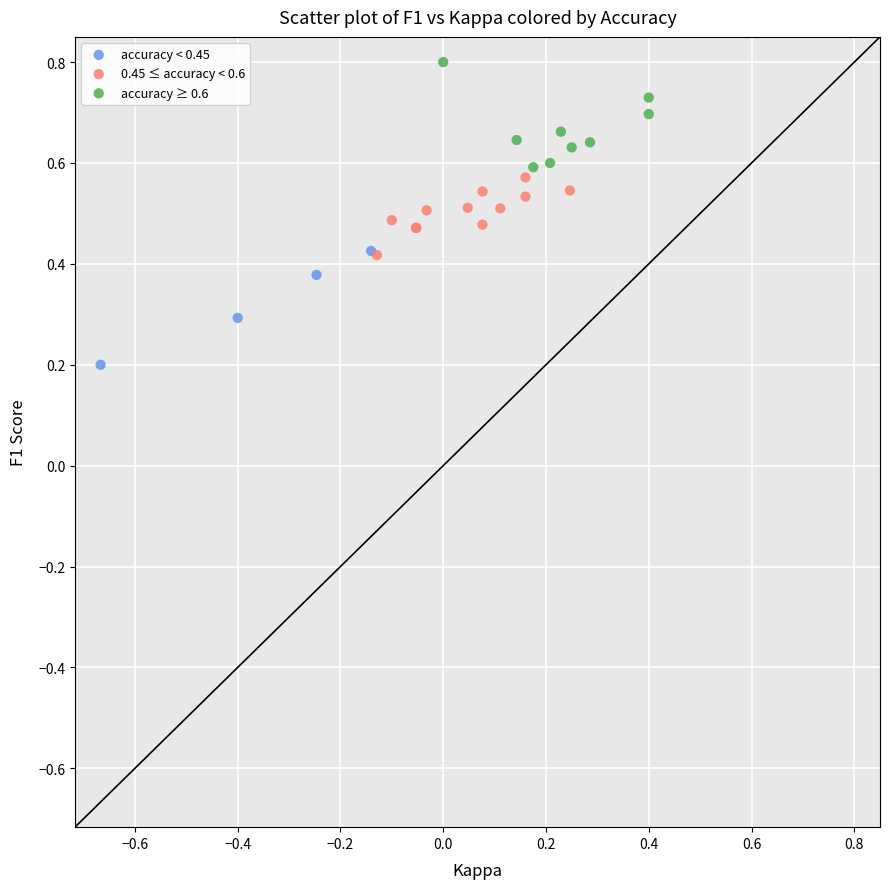

Which series contains the highest Y value?

accuracy ≥ 0.6